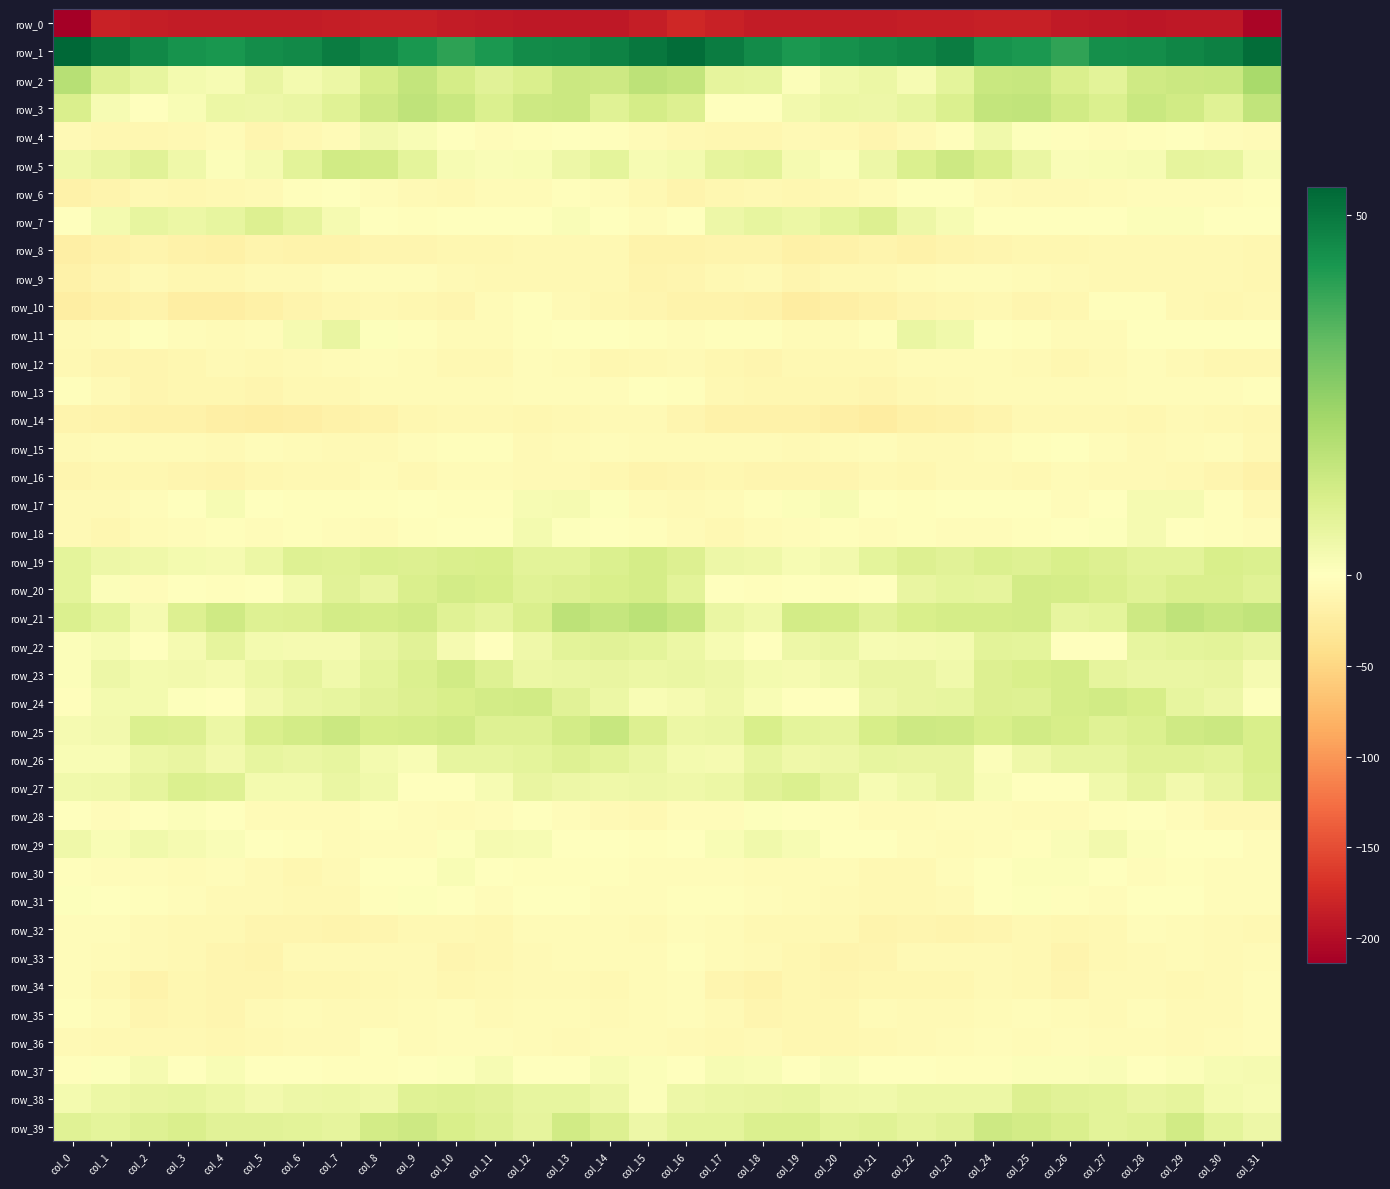

Reading left to right, extract all data points from this chart.

row_0: col_0=-213.6	col_1=-182.0	col_2=-186.8	col_3=-188.2	col_4=-187.7	col_5=-188.1	col_6=-187.2	col_7=-185.5	col_8=-185.1	col_9=-184.2	col_10=-187.0	col_11=-190.0	col_12=-191.4	col_13=-191.7	col_14=-191.4	col_15=-186.1	col_16=-178.4	col_17=-182.2	col_18=-187.9	col_19=-188.5	col_20=-187.0	col_21=-188.3	col_22=-186.3	col_23=-185.2	col_24=-185.0	col_25=-184.5	col_26=-188.5	col_27=-190.5	col_28=-192.1	col_29=-191.4	col_30=-191.4	col_31=-207.3
row_1: col_0=53.9	col_1=50.0	col_2=46.6	col_3=43.8	col_4=43.3	col_5=45.1	col_6=46.2	col_7=48.8	col_8=46.4	col_9=43.1	col_10=40.0	col_11=42.8	col_12=45.7	col_13=46.0	col_14=47.9	col_15=50.2	col_16=52.5	col_17=48.8	col_18=45.7	col_19=42.7	col_20=44.4	col_21=45.5	col_22=46.9	col_23=48.8	col_24=44.2	col_25=42.6	col_26=39.8	col_27=44.7	col_28=45.2	col_29=47.1	col_30=48.2	col_31=52.3
row_2: col_0=17.7	col_1=8.9	col_2=6.6	col_3=3.0	col_4=2.3	col_5=5.9	col_6=3.0	col_7=5.0	col_8=11.6	col_9=15.4	col_10=11.5	col_11=8.4	col_12=10.4	col_13=13.8	col_14=13.3	col_15=16.7	col_16=15.3	col_17=7.1	col_18=6.4	col_19=1.2	col_20=4.1	col_21=5.4	col_22=2.5	col_23=7.3	col_24=13.9	col_25=14.4	col_26=10.2	col_27=7.7	col_28=12.7	col_29=13.6	col_30=13.9	col_31=20.8
row_3: col_0=10.5	col_1=2.2	col_2=-0.9	col_3=2.0	col_4=5.3	col_5=4.8	col_6=5.6	col_7=8.7	col_8=13.4	col_9=16.3	col_10=14.2	col_11=9.9	col_12=13.1	col_13=13.7	col_14=8.7	col_15=11.7	col_16=9.6	col_17=0.2	col_18=-0.5	col_19=3.6	col_20=5.1	col_21=4.6	col_22=6.7	col_23=10.0	col_24=15.4	col_25=15.9	col_26=12.4	col_27=10.1	col_28=14.3	col_29=12.3	col_30=8.6	col_31=15.7
row_4: col_0=-8.1	col_1=-10.9	col_2=-11.1	col_3=-8.9	col_4=-6.7	col_5=-12.4	col_6=-9.6	col_7=-5.1	col_8=3.4	col_9=1.8	col_10=-0.8	col_11=-4.6	col_12=-3.2	col_13=-1.1	col_14=-3.3	col_15=-6.1	col_16=-9.2	col_17=-11.5	col_18=-11.0	col_19=-6.9	col_20=-9.1	col_21=-12.3	col_22=-7.8	col_23=-2.0	col_24=4.2	col_25=0.6	col_26=-2.3	col_27=-4.8	col_28=-2.4	col_29=-0.9	col_30=-4.5	col_31=-5.9
row_5: col_0=4.6	col_1=6.3	col_2=8.2	col_3=4.5	col_4=1.0	col_5=2.8	col_6=7.8	col_7=12.4	col_8=12.2	col_9=7.4	col_10=2.4	col_11=1.4	col_12=2.0	col_13=4.8	col_14=7.6	col_15=2.2	col_16=3.1	col_17=6.8	col_18=7.9	col_19=2.6	col_20=1.1	col_21=4.7	col_22=9.7	col_23=13.3	col_24=10.3	col_25=5.5	col_26=1.3	col_27=1.8	col_28=2.2	col_29=6.8	col_30=6.6	col_31=2.3
row_6: col_0=-17.4	col_1=-13.4	col_2=-9.5	col_3=-11.2	col_4=-9.8	col_5=-7.3	col_6=-2.3	col_7=-0.8	col_8=-4.3	col_9=-7.4	col_10=-9.0	col_11=-6.3	col_12=-5.4	col_13=-3.0	col_14=-4.9	col_15=-9.3	col_16=-14.3	col_17=-11.5	col_18=-9.4	col_19=-11.2	col_20=-9.1	col_21=-5.3	col_22=-1.1	col_23=-1.6	col_24=-6.0	col_25=-8.2	col_26=-8.3	col_27=-5.6	col_28=-4.7	col_29=-3.3	col_30=-4.7	col_31=-2.6
row_7: col_0=-0.8	col_1=3.1	col_2=6.3	col_3=5.4	col_4=6.3	col_5=9.3	col_6=7.0	col_7=2.7	col_8=-0.0	col_9=-1.8	col_10=-1.4	col_11=-1.0	col_12=0.1	col_13=1.6	col_14=-0.0	col_15=-3.8	col_16=-0.1	col_17=5.0	col_18=6.5	col_19=5.3	col_20=7.4	col_21=9.6	col_22=4.8	col_23=2.1	col_24=-1.5	col_25=-1.3	col_26=-1.5	col_27=-0.8	col_28=1.0	col_29=1.2	col_30=-0.3	col_31=-0.3
row_8: col_0=-21.6	col_1=-16.9	col_2=-14.0	col_3=-17.0	col_4=-19.1	col_5=-14.9	col_6=-16.1	col_7=-16.4	col_8=-12.9	col_9=-11.9	col_10=-10.3	col_11=-10.3	col_12=-9.1	col_13=-8.8	col_14=-8.8	col_15=-15.5	col_16=-15.5	col_17=-14.6	col_18=-14.6	col_19=-18.8	col_20=-17.4	col_21=-14.4	col_22=-17.5	col_23=-14.1	col_24=-13.3	col_25=-10.7	col_26=-10.8	col_27=-9.5	col_28=-9.2	col_29=-8.5	col_30=-9.6	col_31=-11.1
row_9: col_0=-17.2	col_1=-12.6	col_2=-7.2	col_3=-10.8	col_4=-11.3	col_5=-8.3	col_6=-7.5	col_7=-4.8	col_8=-3.6	col_9=-4.9	col_10=-7.6	col_11=-8.6	col_12=-9.2	col_13=-9.1	col_14=-9.6	col_15=-13.7	col_16=-11.8	col_17=-9.0	col_18=-8.0	col_19=-12.4	col_20=-9.2	col_21=-8.6	col_22=-6.2	col_23=-4.4	col_24=-3.6	col_25=-6.3	col_26=-7.8	col_27=-9.3	col_28=-8.9	col_29=-9.6	col_30=-9.9	col_31=-10.5
row_10: col_0=-21.8	col_1=-19.1	col_2=-15.5	col_3=-21.8	col_4=-22.7	col_5=-19.0	col_6=-15.0	col_7=-10.1	col_8=-9.8	col_9=-10.4	col_10=-12.5	col_11=-5.3	col_12=-1.8	col_13=-7.4	col_14=-11.4	col_15=-13.0	col_16=-16.3	col_17=-16.1	col_18=-17.5	col_19=-23.6	col_20=-20.7	col_21=-18.2	col_22=-12.3	col_23=-10.0	col_24=-9.6	col_25=-11.7	col_26=-10.5	col_27=-3.2	col_28=-3.2	col_29=-9.6	col_30=-11.6	col_31=-9.2
row_11: col_0=-8.3	col_1=-5.4	col_2=-1.2	col_3=-4.9	col_4=-5.3	col_5=-4.2	col_6=2.8	col_7=6.0	col_8=0.5	col_9=-2.0	col_10=-5.1	col_11=-5.8	col_12=-2.0	col_13=-0.7	col_14=-0.7	col_15=-2.0	col_16=-3.9	col_17=-2.1	col_18=-2.7	col_19=-5.4	col_20=-5.6	col_21=-2.0	col_22=5.7	col_23=3.9	col_24=-0.7	col_25=-2.8	col_26=-6.0	col_27=-5.0	col_28=-0.9	col_29=-0.8	col_30=-1.3	col_31=-1.3
row_12: col_0=-9.1	col_1=-12.2	col_2=-12.8	col_3=-11.4	col_4=-8.0	col_5=-9.3	col_6=-7.2	col_7=-5.6	col_8=-4.8	col_9=-6.3	col_10=-9.3	col_11=-9.3	col_12=-4.6	col_13=-5.9	col_14=-10.0	col_15=-9.1	col_16=-7.8	col_17=-11.7	col_18=-13.0	col_19=-9.5	col_20=-8.8	col_21=-8.7	col_22=-6.3	col_23=-5.1	col_24=-5.3	col_25=-6.8	col_26=-10.6	col_27=-7.5	col_28=-4.1	col_29=-7.7	col_30=-11.1	col_31=-11.5
row_13: col_0=-3.3	col_1=-7.9	col_2=-11.7	col_3=-10.8	col_4=-10.7	col_5=-12.2	col_6=-9.3	col_7=-8.6	col_8=-5.7	col_9=-5.8	col_10=-5.4	col_11=-6.6	col_12=-4.8	col_13=-3.4	col_14=-4.9	col_15=-0.8	col_16=-2.4	col_17=-9.5	col_18=-11.3	col_19=-11.0	col_20=-11.1	col_21=-11.8	col_22=-8.7	col_23=-7.6	col_24=-5.6	col_25=-5.6	col_26=-6.1	col_27=-6.4	col_28=-3.8	col_29=-4.0	col_30=-4.3	col_31=-2.5
row_14: col_0=-14.4	col_1=-16.5	col_2=-17.6	col_3=-17.2	col_4=-20.5	col_5=-23.4	col_6=-20.4	col_7=-17.3	col_8=-15.6	col_9=-10.8	col_10=-9.0	col_11=-9.3	col_12=-11.3	col_13=-8.6	col_14=-8.2	col_15=-7.9	col_16=-12.1	col_17=-17.0	col_18=-17.0	col_19=-18.3	col_20=-21.6	col_21=-23.4	col_22=-18.6	col_23=-17.0	col_24=-13.9	col_25=-10.0	col_26=-9.0	col_27=-9.9	col_28=-10.8	col_29=-7.8	col_30=-8.4	col_31=-10.2
row_15: col_0=-7.4	col_1=-6.0	col_2=-6.3	col_3=-5.7	col_4=-7.4	col_5=-4.2	col_6=-6.4	col_7=-8.2	col_8=-6.9	col_9=-3.8	col_10=-1.8	col_11=-2.0	col_12=-6.8	col_13=-5.8	col_14=-4.9	col_15=-5.8	col_16=-5.3	col_17=-6.3	col_18=-5.3	col_19=-7.0	col_20=-5.8	col_21=-4.5	col_22=-7.5	col_23=-7.9	col_24=-5.9	col_25=-3.0	col_26=-1.5	col_27=-3.7	col_28=-7.0	col_29=-5.3	col_30=-5.0	col_31=-9.0
row_16: col_0=-12.3	col_1=-10.5	col_2=-11.1	col_3=-12.3	col_4=-13.4	col_5=-10.2	col_6=-9.9	col_7=-9.3	col_8=-5.9	col_9=-9.7	col_10=-6.6	col_11=-6.4	col_12=-8.3	col_13=-8.2	col_14=-10.1	col_15=-14.0	col_16=-12.4	col_17=-10.0	col_18=-12.1	col_19=-13.0	col_20=-12.3	col_21=-9.3	col_22=-10.4	col_23=-7.3	col_24=-7.4	col_25=-8.8	col_26=-6.2	col_27=-7.5	col_28=-7.9	col_29=-8.8	col_30=-11.9	col_31=-18.0
row_17: col_0=-6.7	col_1=-7.3	col_2=-3.7	col_3=0.3	col_4=2.4	col_5=0.4	col_6=-1.9	col_7=-1.7	col_8=-1.8	col_9=-0.5	col_10=-2.0	col_11=-2.4	col_12=2.2	col_13=2.9	col_14=0.8	col_15=-6.1	col_16=-8.0	col_17=-6.3	col_18=-2.2	col_19=1.0	col_20=2.3	col_21=-0.7	col_22=-2.2	col_23=-1.4	col_24=-1.4	col_25=-0.5	col_26=-3.4	col_27=-0.7	col_28=2.9	col_29=2.7	col_30=-1.8	col_31=-8.4
row_18: col_0=-7.5	col_1=-10.3	col_2=-6.6	col_3=-5.0	col_4=-3.1	col_5=-3.5	col_6=-3.1	col_7=-3.9	col_8=-5.1	col_9=-2.6	col_10=-1.3	col_11=-0.8	col_12=3.1	col_13=0.5	col_14=-1.4	col_15=-2.6	col_16=-6.4	col_17=-9.4	col_18=-5.2	col_19=-4.9	col_20=-2.5	col_21=-3.4	col_22=-3.2	col_23=-4.7	col_24=-4.3	col_25=-1.8	col_26=-1.6	col_27=0.7	col_28=2.9	col_29=-0.5	col_30=-2.2	col_31=-4.0
row_19: col_0=7.2	col_1=5.0	col_2=4.5	col_3=3.3	col_4=2.6	col_5=5.4	col_6=9.2	col_7=8.5	col_8=9.9	col_9=9.4	col_10=10.1	col_11=10.7	col_12=7.9	col_13=7.6	col_14=9.9	col_15=11.7	col_16=9.4	col_17=5.0	col_18=4.5	col_19=2.5	col_20=3.4	col_21=7.3	col_22=9.3	col_23=8.3	col_24=10.1	col_25=9.1	col_26=10.8	col_27=9.4	col_28=7.6	col_29=7.9	col_30=10.7	col_31=9.8
row_20: col_0=7.3	col_1=0.8	col_2=-3.7	col_3=-1.1	col_4=-2.0	col_5=-1.4	col_6=3.2	col_7=8.2	col_8=6.1	col_9=10.4	col_10=12.1	col_11=11.2	col_12=8.6	col_13=9.7	col_14=10.6	col_15=11.4	col_16=7.7	col_17=-0.8	col_18=-3.0	col_19=-0.9	col_20=-2.3	col_21=-0.4	col_22=5.9	col_23=7.3	col_24=6.9	col_25=12.0	col_26=11.4	col_27=10.1	col_28=8.5	col_29=10.1	col_30=10.4	col_31=8.4
row_21: col_0=9.9	col_1=7.5	col_2=2.6	col_3=9.3	col_4=13.0	col_5=9.0	col_6=9.3	col_7=11.9	col_8=11.5	col_9=12.6	col_10=8.4	col_11=6.8	col_12=10.1	col_13=16.5	col_14=14.8	col_15=17.0	col_16=14.7	col_17=5.9	col_18=3.8	col_19=12.1	col_20=11.6	col_21=8.2	col_22=10.8	col_23=11.6	col_24=11.8	col_25=11.9	col_26=6.6	col_27=7.5	col_28=13.1	col_29=16.3	col_30=14.4	col_31=16.0
row_22: col_0=0.9	col_1=2.3	col_2=0.1	col_3=2.5	col_4=6.8	col_5=3.1	col_6=2.7	col_7=2.8	col_8=6.2	col_9=8.2	col_10=2.7	col_11=-1.6	col_12=4.3	col_13=7.7	col_14=8.1	col_15=7.3	col_16=5.4	col_17=2.3	col_18=0.2	col_19=4.7	col_20=5.9	col_21=2.4	col_22=2.8	col_23=3.2	col_24=7.8	col_25=7.4	col_26=-0.6	col_27=0.1	col_28=6.5	col_29=7.5	col_30=8.0	col_31=6.1
row_23: col_0=0.9	col_1=4.8	col_2=3.3	col_3=3.4	col_4=2.8	col_5=5.3	col_6=6.8	col_7=4.1	col_8=7.5	col_9=10.0	col_10=12.4	col_11=8.9	col_12=5.5	col_13=5.8	col_14=6.2	col_15=5.2	col_16=5.8	col_17=5.0	col_18=3.3	col_19=2.6	col_20=4.1	col_21=6.0	col_22=6.0	col_23=4.1	col_24=9.6	col_25=10.8	col_26=11.5	col_27=7.1	col_28=5.6	col_29=5.6	col_30=6.1	col_31=2.8
row_24: col_0=-1.9	col_1=3.3	col_2=3.1	col_3=0.6	col_4=-1.6	col_5=3.8	col_6=5.8	col_7=6.4	col_8=8.3	col_9=9.3	col_10=10.8	col_11=11.9	col_12=12.2	col_13=8.4	col_14=5.3	col_15=2.0	col_16=2.7	col_17=4.3	col_18=1.8	col_19=-0.9	col_20=0.4	col_21=4.7	col_22=6.3	col_23=6.5	col_24=9.6	col_25=9.0	col_26=11.5	col_27=12.2	col_28=11.2	col_29=6.5	col_30=4.6	col_31=0.5
row_25: col_0=2.9	col_1=3.7	col_2=9.9	col_3=9.5	col_4=5.3	col_5=10.3	col_6=12.2	col_7=13.6	col_8=11.0	col_9=11.7	col_10=12.4	col_11=9.1	col_12=9.0	col_13=12.0	col_14=14.4	col_15=9.5	col_16=5.1	col_17=5.6	col_18=10.9	col_19=7.3	col_20=6.8	col_21=11.2	col_22=13.3	col_23=12.8	col_24=10.5	col_25=12.3	col_26=11.1	col_27=8.6	col_28=10.0	col_29=13.0	col_30=13.8	col_31=10.5
row_26: col_0=2.1	col_1=1.7	col_2=5.3	col_3=6.2	col_4=3.4	col_5=6.7	col_6=5.7	col_7=6.4	col_8=3.2	col_9=2.0	col_10=6.6	col_11=6.6	col_12=7.5	col_13=9.1	col_14=7.8	col_15=5.7	col_16=2.9	col_17=2.7	col_18=6.6	col_19=4.6	col_20=4.7	col_21=6.4	col_22=6.1	col_23=6.3	col_24=0.9	col_25=4.2	col_26=6.7	col_27=6.6	col_28=8.4	col_29=8.8	col_30=7.8	col_31=10.7
row_27: col_0=3.8	col_1=4.6	col_2=6.8	col_3=10.0	col_4=9.1	col_5=3.3	col_6=3.1	col_7=5.7	col_8=3.9	col_9=-0.0	col_10=-0.3	col_11=2.5	col_12=6.3	col_13=4.8	col_14=4.5	col_15=4.8	col_16=4.2	col_17=5.2	col_18=8.1	col_19=10.1	col_20=7.1	col_21=2.3	col_22=4.1	col_23=6.3	col_24=1.7	col_25=-0.4	col_26=0.2	col_27=3.9	col_28=6.9	col_29=3.8	col_30=6.1	col_31=9.7
row_28: col_0=0.3	col_1=-3.5	col_2=-1.3	col_3=1.1	col_4=-1.6	col_5=-6.2	col_6=-6.1	col_7=-5.1	col_8=-3.1	col_9=-4.5	col_10=-6.1	col_11=-4.4	col_12=-1.0	col_13=-3.5	col_14=-7.2	col_15=-9.4	col_16=-3.9	col_17=-3.7	col_18=0.5	col_19=0.4	col_20=-3.3	col_21=-6.5	col_22=-6.2	col_23=-3.7	col_24=-3.4	col_25=-5.1	col_26=-6.5	col_27=-2.6	col_28=-1.1	col_29=-5.0	col_30=-8.5	col_31=-9.4
row_29: col_0=4.3	col_1=1.9	col_2=3.8	col_3=2.9	col_4=1.3	col_5=-0.1	col_6=-2.2	col_7=-5.8	col_8=-4.0	col_9=-3.5	col_10=0.5	col_11=2.7	col_12=2.4	col_13=-0.4	col_14=-0.5	col_15=-2.2	col_16=-0.0	col_17=2.0	col_18=4.0	col_19=2.3	col_20=0.2	col_21=0.3	col_22=-4.3	col_23=-5.2	col_24=-3.7	col_25=-2.4	col_26=1.3	col_27=3.4	col_28=1.1	col_29=-0.6	col_30=-0.9	col_31=-3.4
row_30: col_0=-2.2	col_1=-3.9	col_2=-4.8	col_3=-6.4	col_4=-4.7	col_5=-7.6	col_6=-10.5	col_7=-6.9	col_8=-1.0	col_9=0.3	col_10=2.0	col_11=-0.9	col_12=-2.7	col_13=-3.2	col_14=-2.6	col_15=-4.8	col_16=-4.5	col_17=-4.1	col_18=-6.3	col_19=-5.2	col_20=-5.7	col_21=-9.3	col_22=-9.8	col_23=-4.4	col_24=-0.1	col_25=0.9	col_26=1.2	col_27=-1.4	col_28=-3.5	col_29=-2.3	col_30=-3.7	col_31=-4.5
row_31: col_0=0.6	col_1=-0.9	col_2=-2.6	col_3=-4.6	col_4=-6.8	col_5=-8.0	col_6=-8.7	col_7=-8.6	col_8=-2.5	col_9=0.6	col_10=-0.8	col_11=-4.1	col_12=-0.9	col_13=-0.7	col_14=-3.6	col_15=-3.9	col_16=-2.2	col_17=-1.9	col_18=-3.7	col_19=-5.4	col_20=-7.3	col_21=-8.8	col_22=-9.1	col_23=-6.7	col_24=-0.6	col_25=0.5	col_26=-2.2	col_27=-3.4	col_28=-0.1	col_29=-1.4	col_30=-4.2	col_31=-3.5
row_32: col_0=-3.8	col_1=-4.5	col_2=-8.2	col_3=-9.0	col_4=-8.4	col_5=-13.2	col_6=-12.6	col_7=-14.1	col_8=-13.3	col_9=-9.8	col_10=-9.4	col_11=-10.0	col_12=-5.1	col_13=-5.7	col_14=-6.5	col_15=-8.1	col_16=-4.9	col_17=-5.9	col_18=-9.4	col_19=-8.4	col_20=-9.9	col_21=-13.4	col_22=-13.2	col_23=-14.0	col_24=-12.3	col_25=-8.7	col_26=-10.6	col_27=-8.4	col_28=-4.5	col_29=-5.6	col_30=-7.9	col_31=-8.7
row_33: col_0=-4.2	col_1=-5.2	col_2=-7.8	col_3=-8.5	col_4=-12.9	col_5=-14.2	col_6=-8.3	col_7=-7.8	col_8=-7.6	col_9=-6.9	col_10=-12.6	col_11=-11.1	col_12=-6.8	col_13=-6.7	col_14=-5.9	col_15=-6.3	col_16=-3.1	col_17=-6.2	col_18=-8.0	col_19=-10.1	col_20=-13.8	col_21=-11.9	col_22=-7.6	col_23=-8.3	col_24=-6.7	col_25=-8.8	col_26=-13.7	col_27=-8.8	col_28=-6.9	col_29=-5.7	col_30=-7.3	col_31=-5.8
row_34: col_0=-4.2	col_1=-9.1	col_2=-16.4	col_3=-11.4	col_4=-12.2	col_5=-11.9	col_6=-11.0	col_7=-11.6	col_8=-8.8	col_9=-7.9	col_10=-11.3	col_11=-9.7	col_12=-7.7	col_13=-8.1	col_14=-8.7	col_15=-5.8	col_16=-4.2	col_17=-12.1	col_18=-15.5	col_19=-11.2	col_20=-12.2	col_21=-11.4	col_22=-11.4	col_23=-10.9	col_24=-7.7	col_25=-9.2	col_26=-11.8	col_27=-8.2	col_28=-8.0	col_29=-8.5	col_30=-8.3	col_31=-4.0
row_35: col_0=-2.0	col_1=-5.3	col_2=-12.7	col_3=-11.3	col_4=-11.7	col_5=-7.7	col_6=-6.1	col_7=-7.5	col_8=-6.8	col_9=-5.6	col_10=-4.5	col_11=-8.0	col_12=-5.9	col_13=-5.0	col_14=-8.3	col_15=-6.2	col_16=-4.5	col_17=-7.8	col_18=-13.1	col_19=-11.4	col_20=-10.7	col_21=-6.5	col_22=-7.2	col_23=-7.0	col_24=-6.5	col_25=-4.8	col_26=-5.7	col_27=-7.9	col_28=-4.5	col_29=-6.7	col_30=-7.4	col_31=-3.5
row_36: col_0=-7.9	col_1=-9.5	col_2=-8.5	col_3=-9.7	col_4=-10.4	col_5=-9.2	col_6=-7.2	col_7=-7.7	col_8=-3.0	col_9=-5.9	col_10=-4.6	col_11=-4.4	col_12=-5.7	col_13=-7.3	col_14=-6.6	col_15=-6.6	col_16=-7.7	col_17=-9.2	col_18=-8.2	col_19=-10.6	col_20=-10.2	col_21=-8.5	col_22=-7.8	col_23=-6.1	col_24=-3.4	col_25=-6.1	col_26=-3.8	col_27=-5.1	col_28=-6.1	col_29=-7.0	col_30=-6.3	col_31=-3.7
row_37: col_0=-3.0	col_1=0.6	col_2=2.6	col_3=0.3	col_4=1.7	col_5=0.4	col_6=-1.1	col_7=-2.2	col_8=-2.4	col_9=-0.2	col_10=0.8	col_11=2.2	col_12=-0.5	col_13=-0.6	col_14=2.2	col_15=1.1	col_16=-0.0	col_17=2.4	col_18=1.7	col_19=0.4	col_20=1.4	col_21=-0.3	col_22=-1.5	col_23=-2.5	col_24=-2.0	col_25=0.9	col_26=1.0	col_27=1.6	col_28=-1.1	col_29=1.0	col_30=2.2	col_31=2.7
row_38: col_0=3.1	col_1=5.2	col_2=6.1	col_3=6.6	col_4=5.3	col_5=3.7	col_6=4.7	col_7=5.3	col_8=4.4	col_9=8.4	col_10=9.1	col_11=8.2	col_12=6.5	col_13=6.5	col_14=4.7	col_15=1.1	col_16=4.8	col_17=5.7	col_18=6.3	col_19=6.3	col_20=4.4	col_21=3.9	col_22=5.1	col_23=5.2	col_24=5.2	col_25=9.7	col_26=8.4	col_27=7.9	col_28=5.9	col_29=6.8	col_30=3.0	col_31=2.2
row_39: col_0=8.8	col_1=7.3	col_2=9.0	col_3=10.3	col_4=8.2	col_5=8.2	col_6=7.9	col_7=6.8	col_8=11.9	col_9=13.1	col_10=10.7	col_11=9.0	col_12=7.1	col_13=12.3	col_14=9.4	col_15=4.9	col_16=7.2	col_17=7.3	col_18=10.1	col_19=9.8	col_20=7.7	col_21=8.5	col_22=7.0	col_23=8.3	col_24=13.4	col_25=11.9	col_26=10.1	col_27=7.9	col_28=8.7	col_29=12.3	col_30=7.5	col_31=4.8